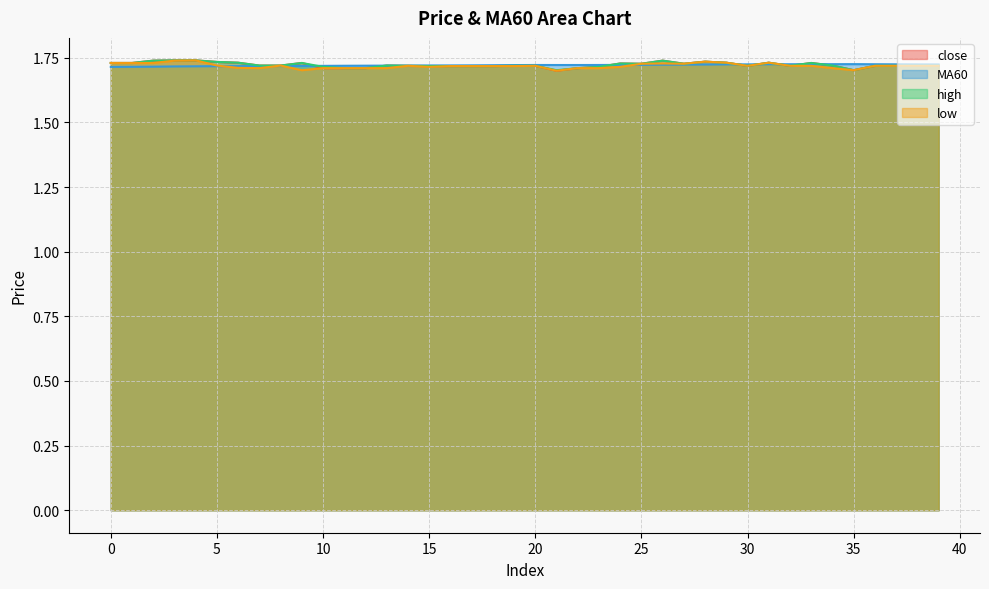

Which category has the lowest value in the low series?

21